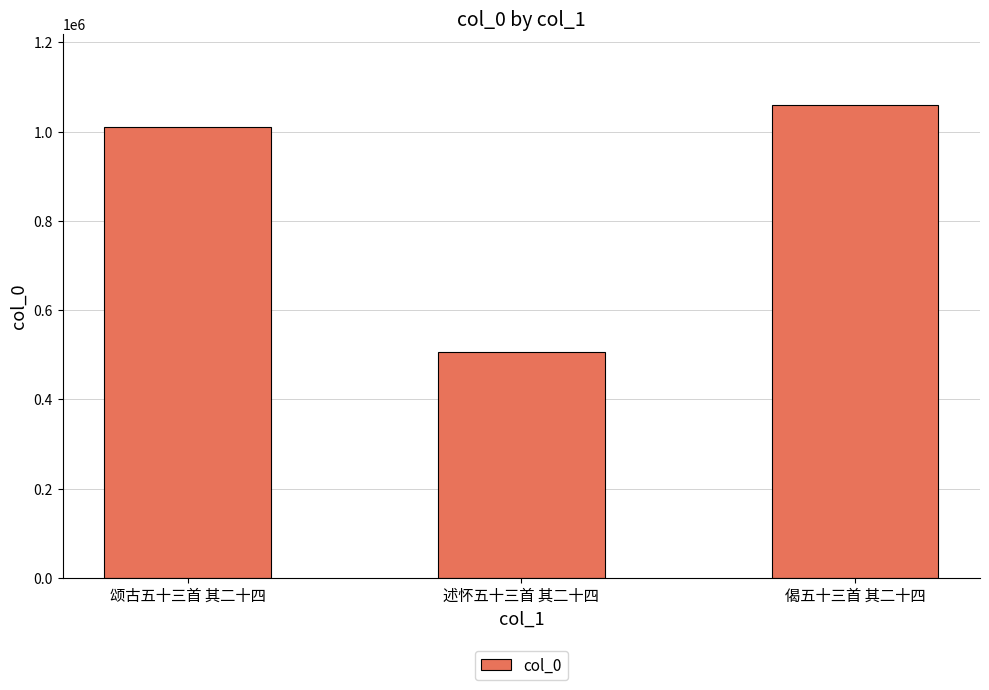

What is the average value?

858726